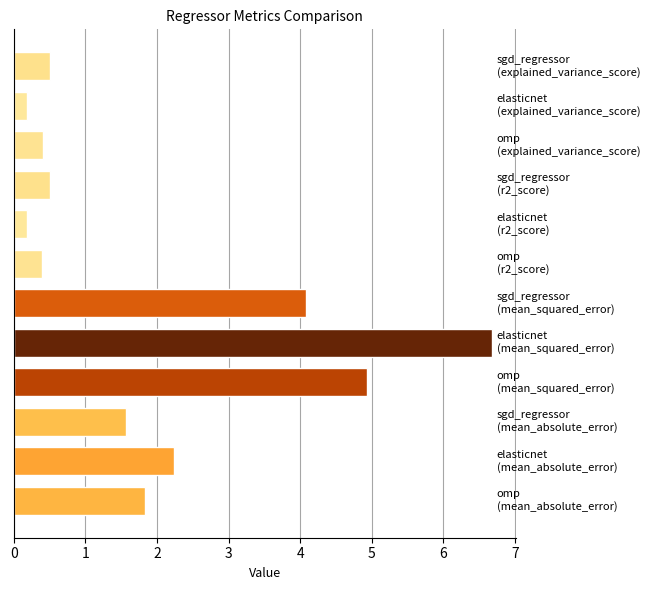

Reading top to bottom, list all the values displayed in this chart.

0.5	0.2	0.4	0.5	0.2	0.4	4.1	6.7	4.9	1.6	2.2	1.8